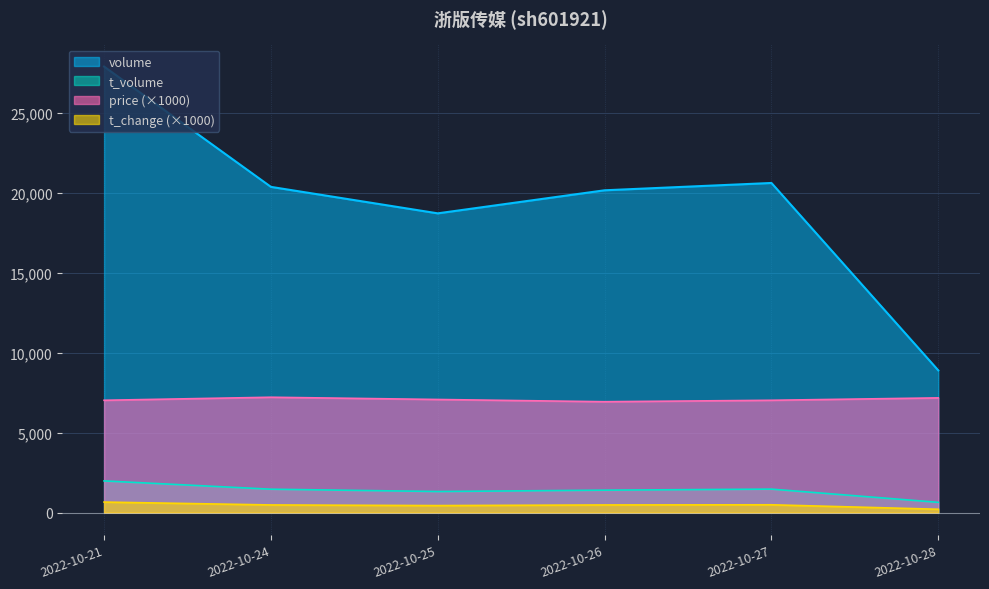

Where is t_volume nearest to the value 1313?

2022-10-25